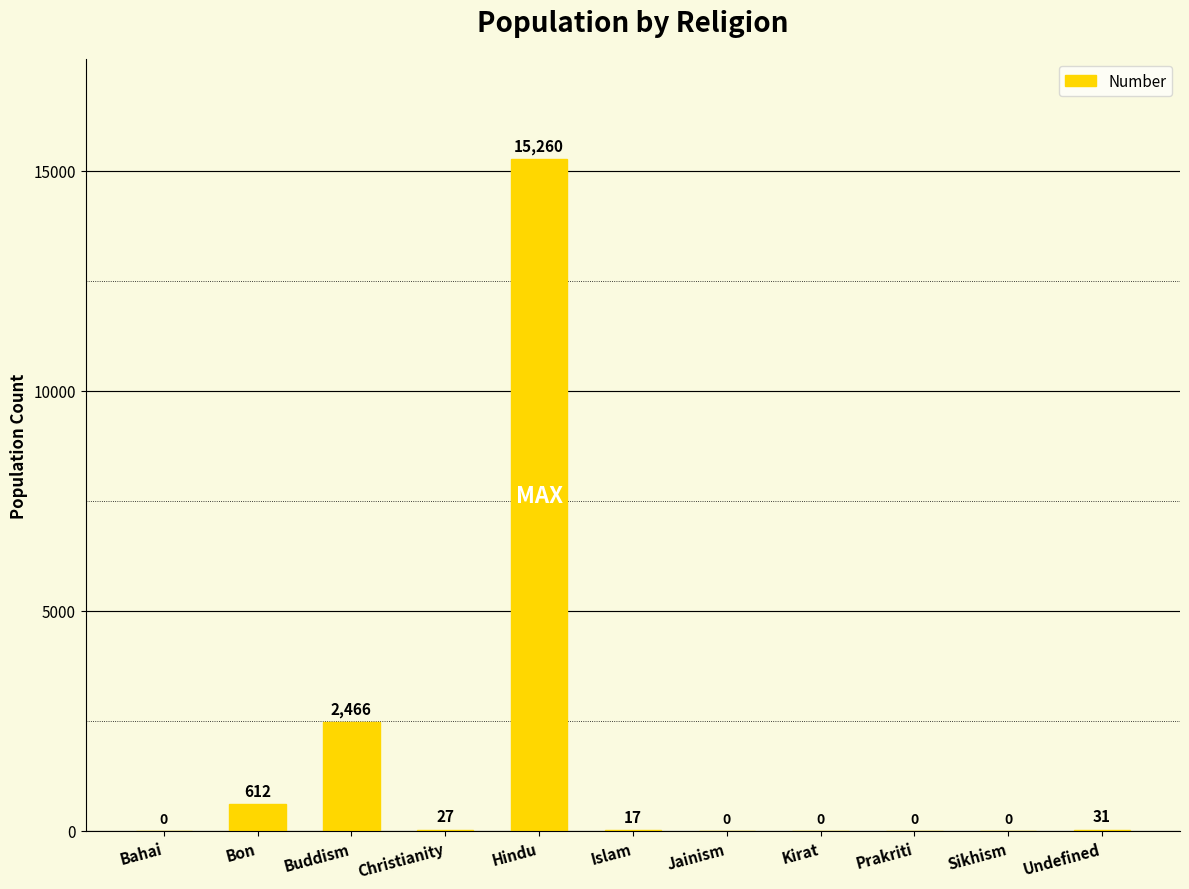

What is the change in value from Bahai to Bon?

+612